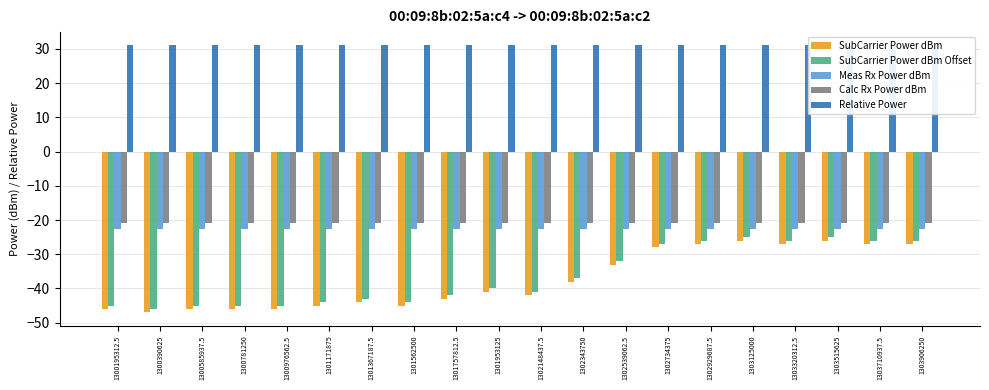

What is the highest value of the Relative Power series?

31.0